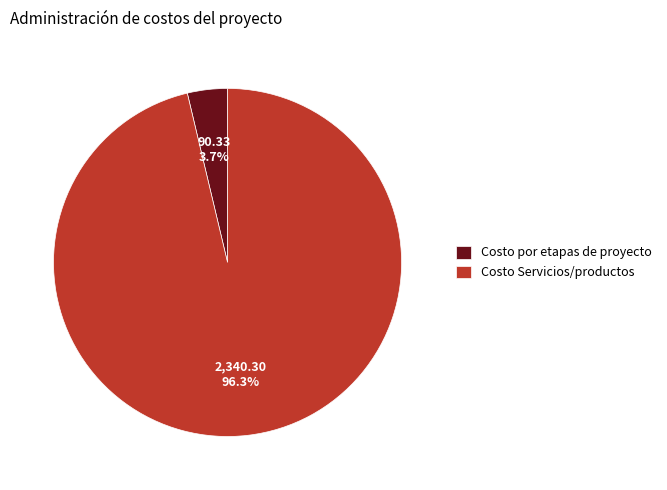

Which category has the biggest portion of the pie?

Costo Servicios/productos